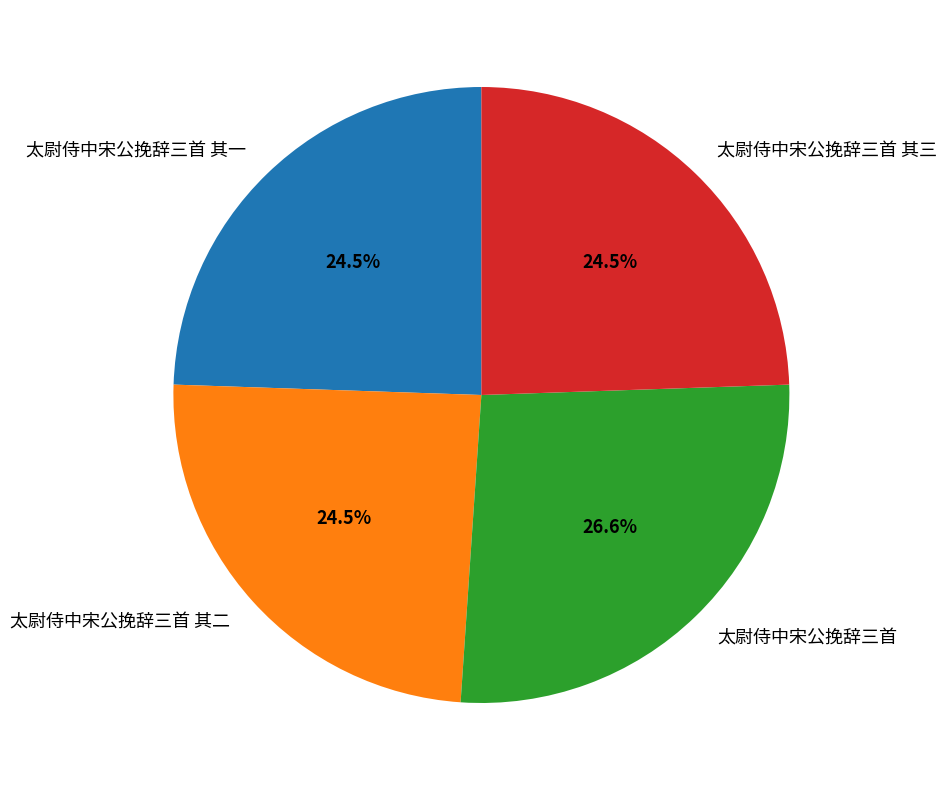

To the nearest percent, what is the combined percentage of 太尉侍中宋公挽辞三首 其一 and 太尉侍中宋公挽辞三首 其三?

49%